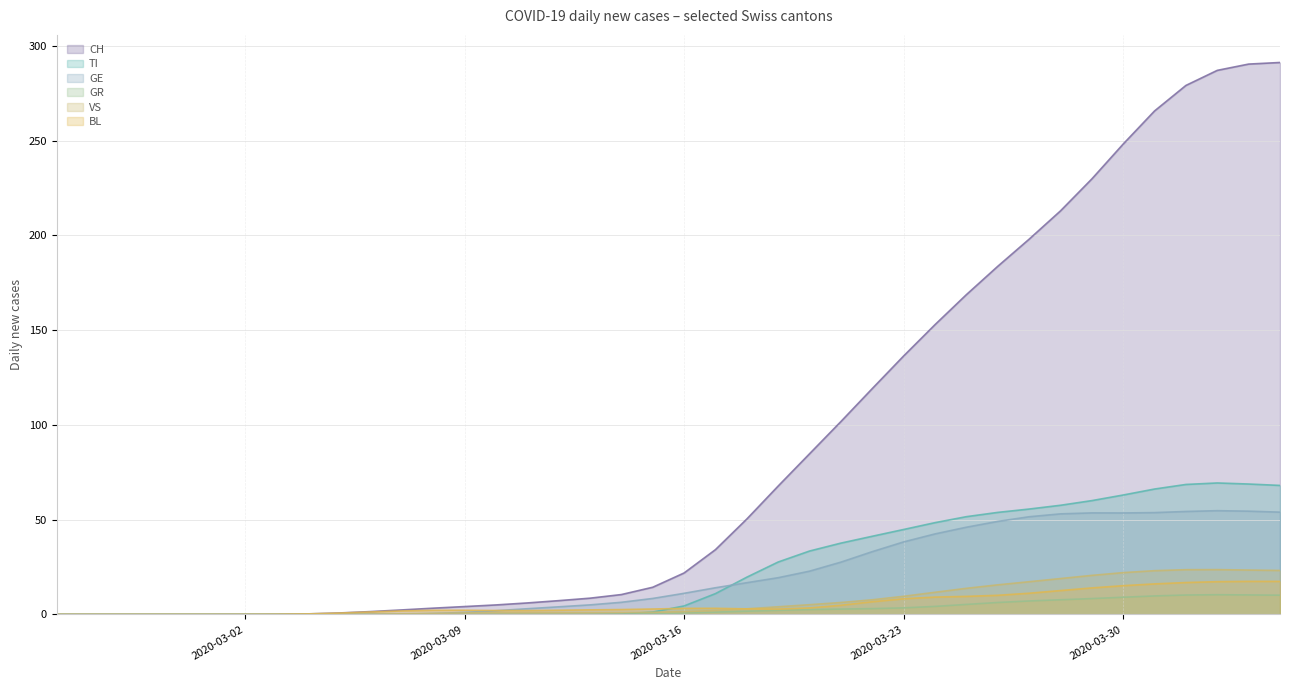

Reading left to right, extract all data points from this chart.

CH: 0.0	0.0	0.0	0.0	0.0	0.0	0.0	0.1	0.3	0.8	1.5	2.4	3.3	4.2	5.0	6.1	7.3	8.6	10.5	14.4	21.9	34.2	50.4	67.8	84.8	101.8	119.2	136.4	152.9	168.7	183.6	197.9	212.9	229.7	248.1	265.6	279.1	287.0	290.3	291.2
TI: 0.0	0.0	0.0	0.0	0.0	0.0	0.0	0.0	0.0	0.0	0.0	0.0	0.0	0.0	0.0	0.0	0.0	0.0	0.2	1.3	4.5	11.0	19.7	27.7	33.5	37.7	41.3	44.8	48.4	51.6	53.9	55.6	57.6	60.1	63.0	66.2	68.6	69.4	68.8	68.1
GR: 0.0	0.0	0.0	0.0	0.0	0.0	0.0	0.0	0.0	0.0	0.0	0.0	0.0	0.0	0.0	0.0	0.0	0.0	0.2	0.4	0.8	1.3	1.7	2.2	2.6	2.9	3.1	3.5	4.3	5.3	6.3	7.1	7.8	8.4	9.1	9.8	10.3	10.4	10.3	10.2
VS: 0.0	0.0	0.0	0.0	0.0	0.0	0.0	0.0	0.0	0.0	0.2	0.4	0.6	0.8	1.0	1.0	1.0	1.0	1.0	1.2	1.5	2.1	3.0	4.1	5.2	6.3	7.8	9.6	11.7	13.8	15.6	17.3	19.0	20.6	22.1	23.1	23.6	23.7	23.4	23.2
BL: 0.0	0.0	0.0	0.0	0.0	0.0	0.0	0.1	0.3	0.7	1.3	1.9	2.2	2.2	2.1	2.1	2.2	2.4	2.6	2.9	3.2	3.3	3.0	2.9	3.5	4.9	6.7	8.3	9.2	9.6	10.1	11.2	12.6	14.0	15.2	16.1	16.9	17.3	17.5	17.5
GE: 0.0	0.0	0.0	0.0	0.0	0.0	0.0	0.0	0.0	0.0	0.0	0.2	0.5	1.1	2.0	3.0	4.0	5.1	6.4	8.5	11.2	14.1	16.8	19.4	22.9	27.6	33.1	38.3	42.5	46.0	49.1	51.6	53.1	53.6	53.6	53.7	54.3	54.8	54.5	54.0